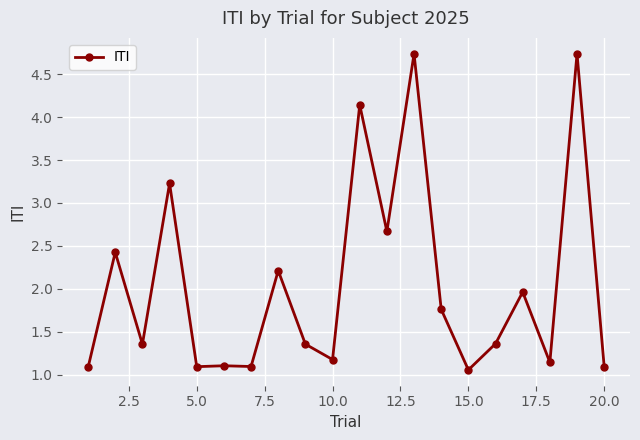

What is the difference between the second highest and second lowest values?

3.7